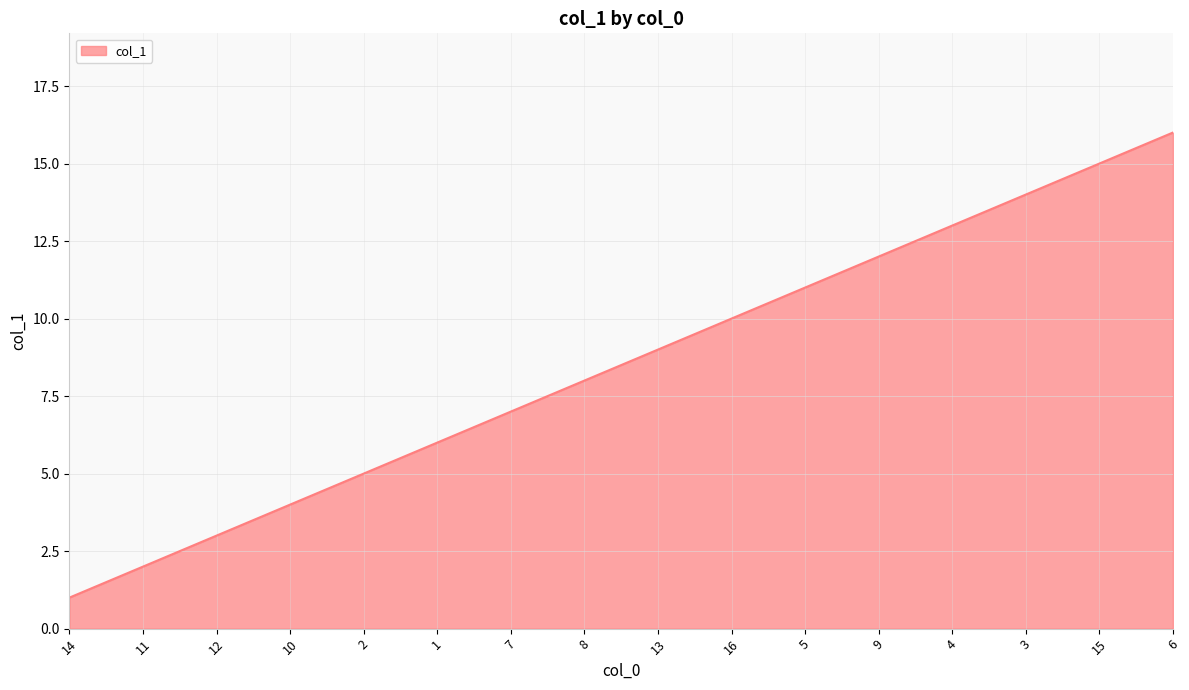

True or false: the data shows 12 at 9.

True